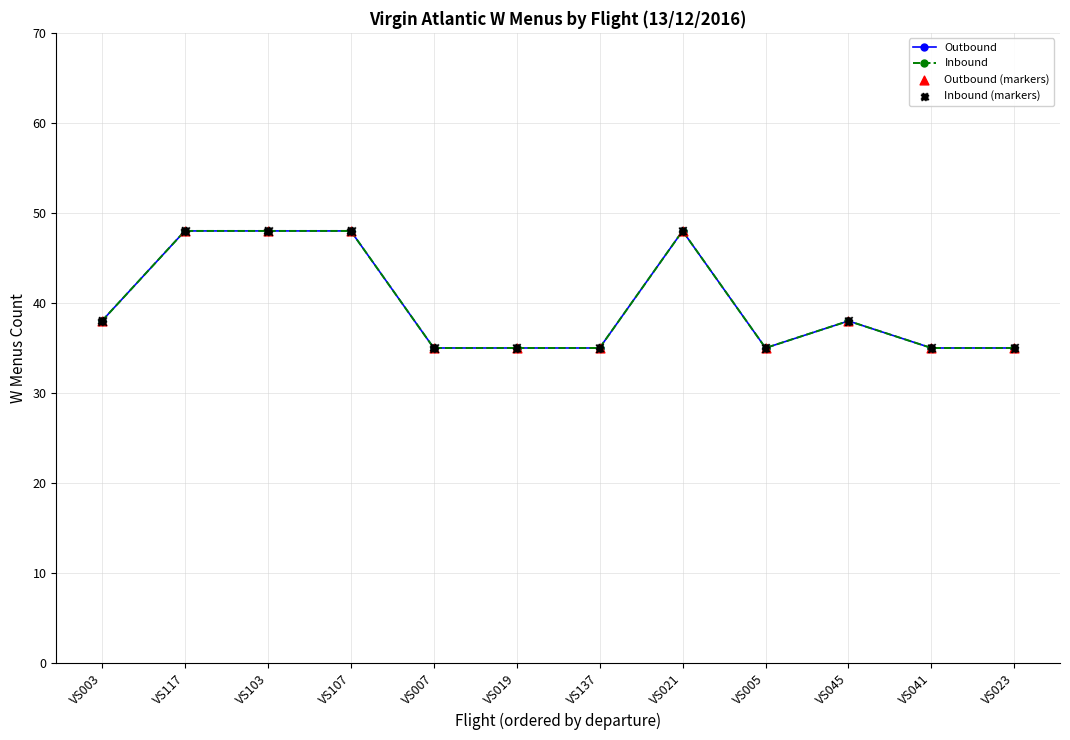

Does the chart have visible grid lines?

Yes